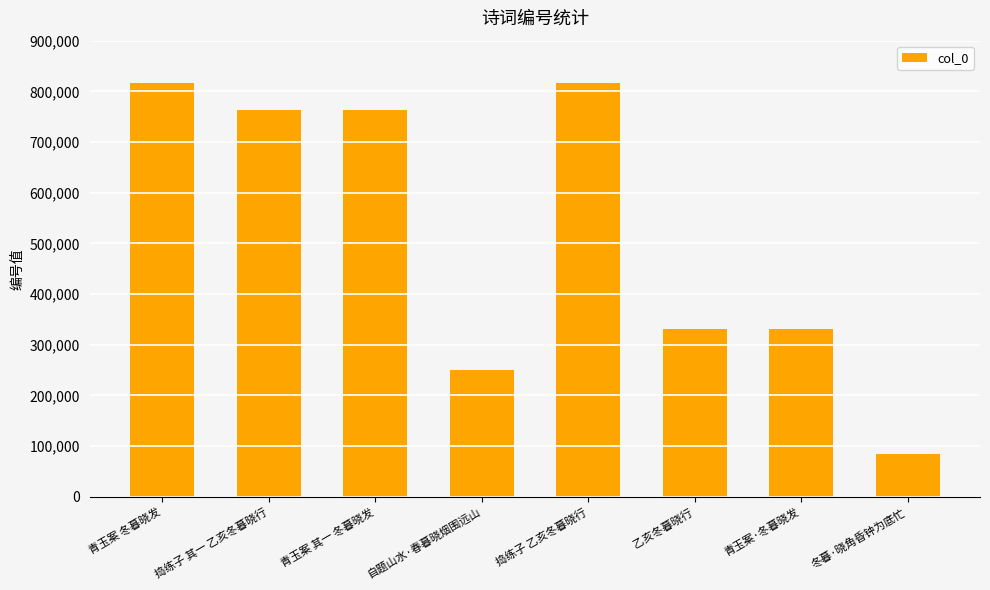

True or false: the data shows 816007 at 青玉案 冬暮晓发.

True